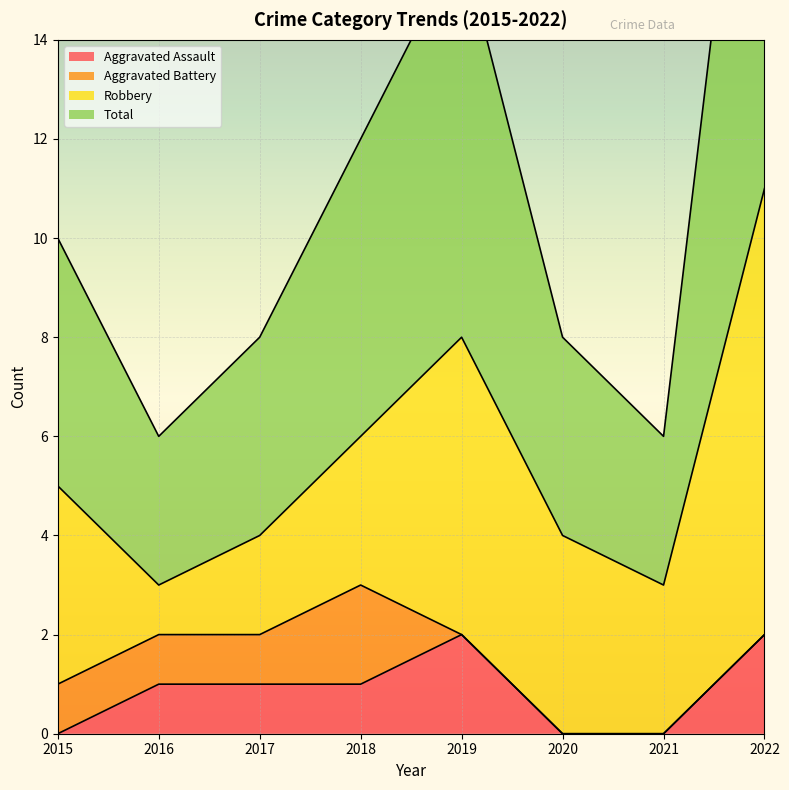

Which has a higher value, 2021 or 2015?

2021